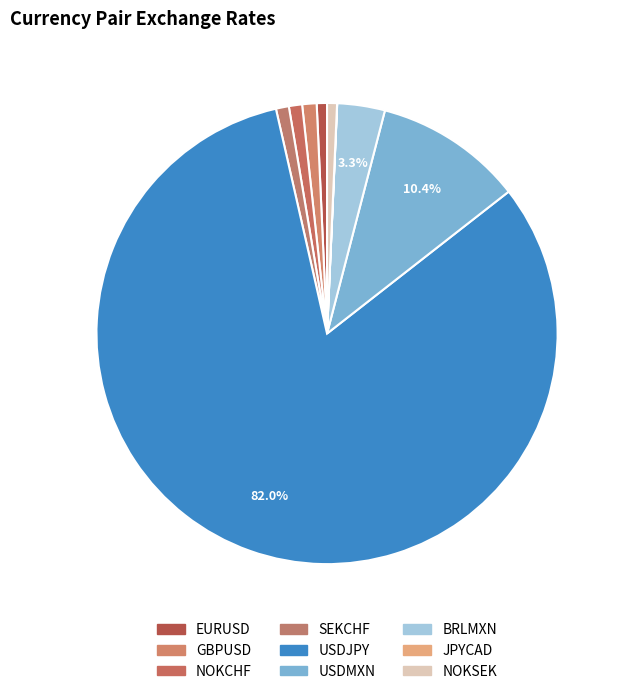

True or false: NOKSEK accounts for 15% of the total.

False